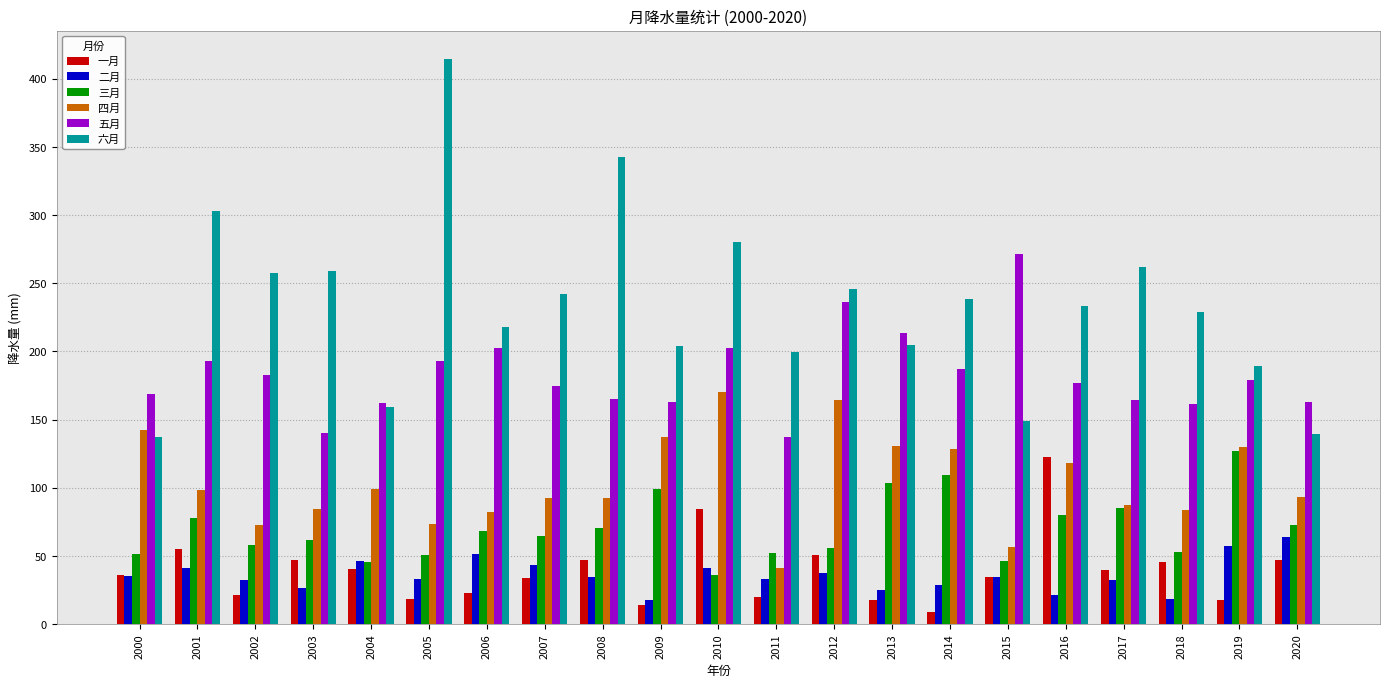

Is it true that 一月 equals 17.7 at 2019?

True